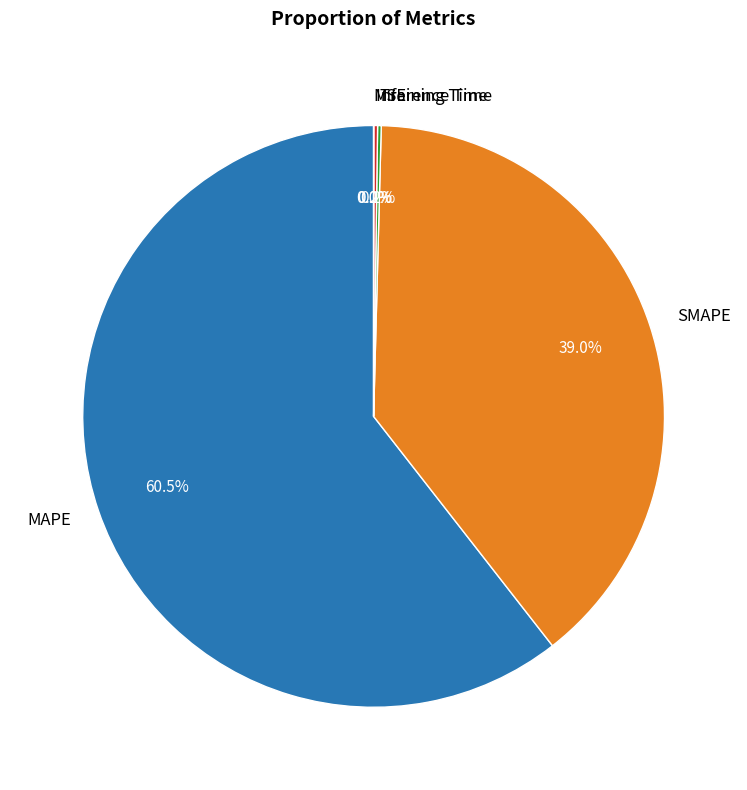

What is the largest slice in the pie chart?

MAPE